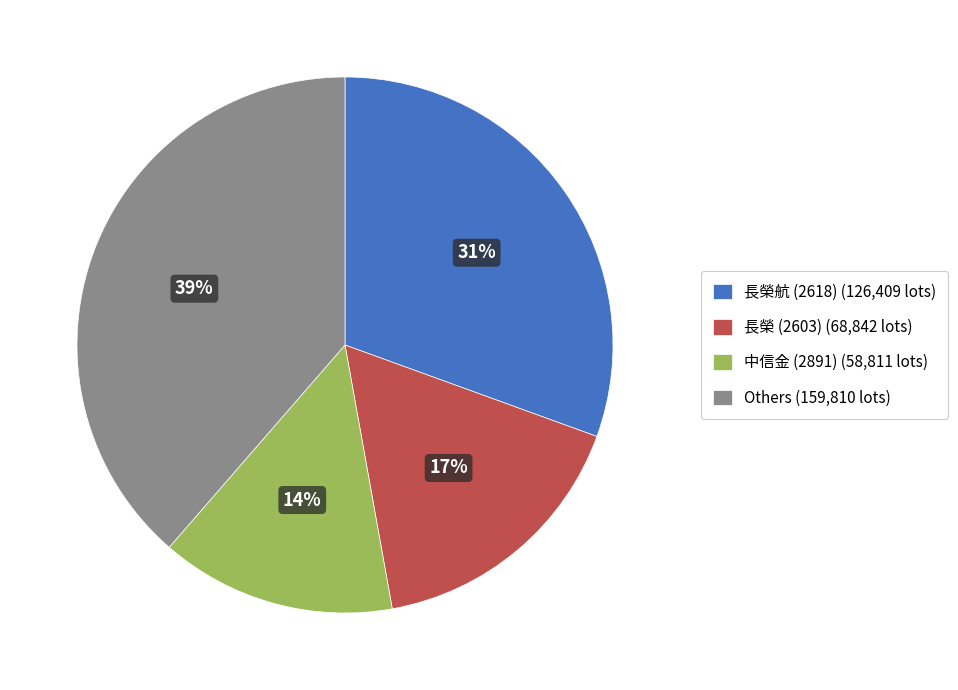

What is the smallest slice in the pie chart?

中信金 (2891) (58,811 lots)